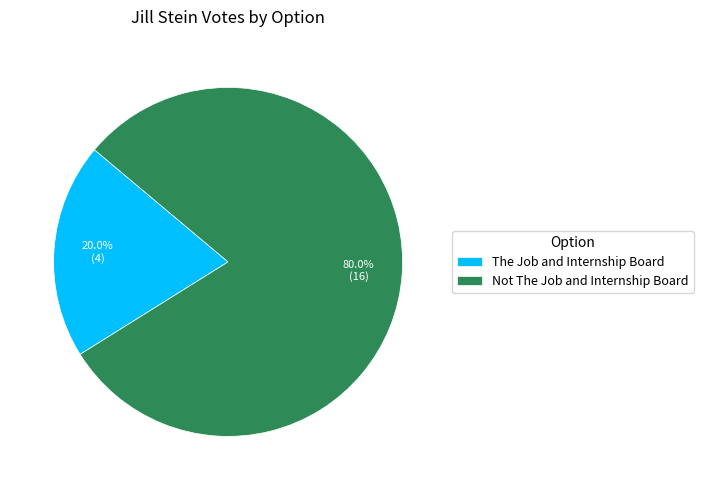

What percentage is NOT represented by Not The Job and Internship Board?

20.0%